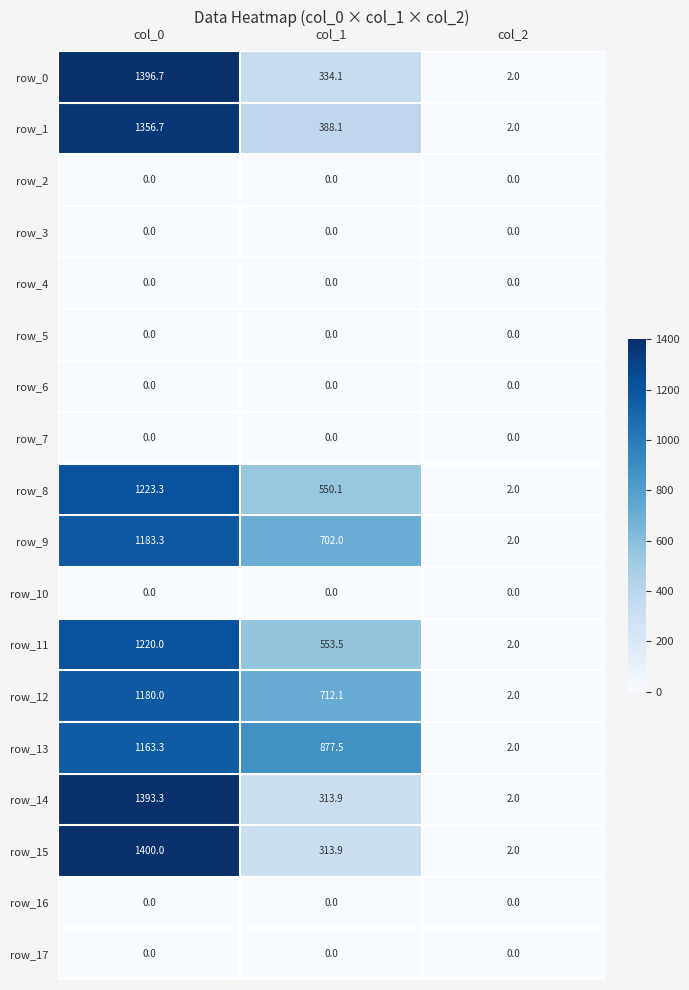

List the labels in order of row_0 value, largest first.

col_0, col_1, col_2